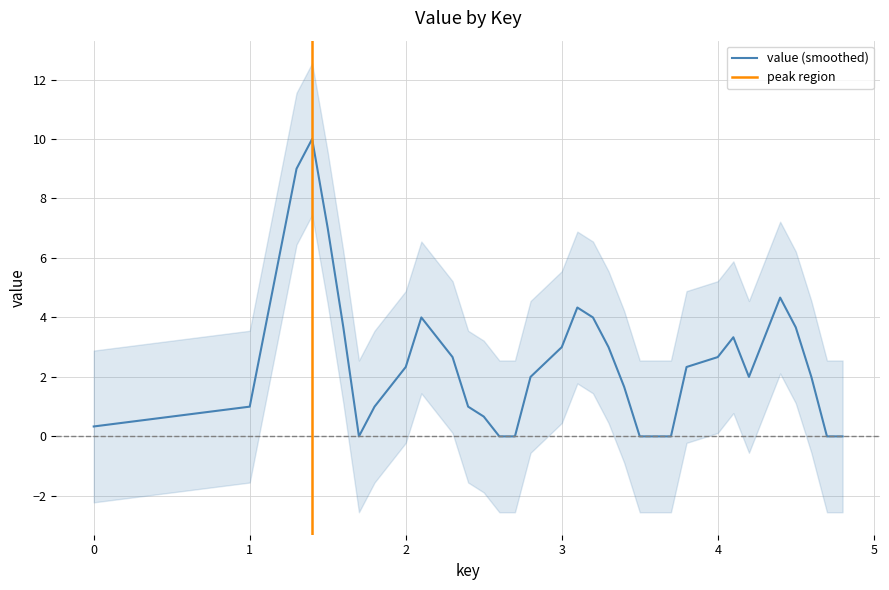

What is the maximum value for value (smoothed)?

10.0